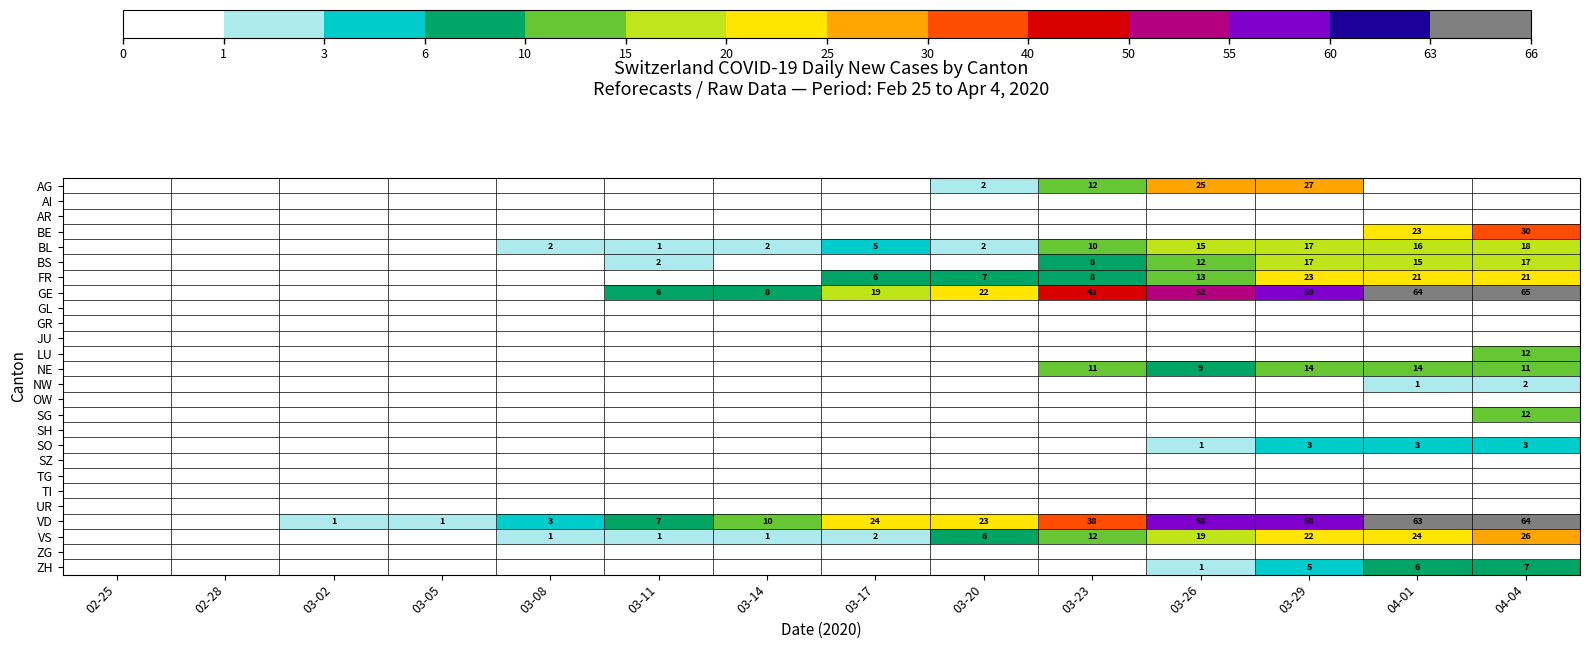

What is the sum of the VS values at 03-23 and 03-17?

14